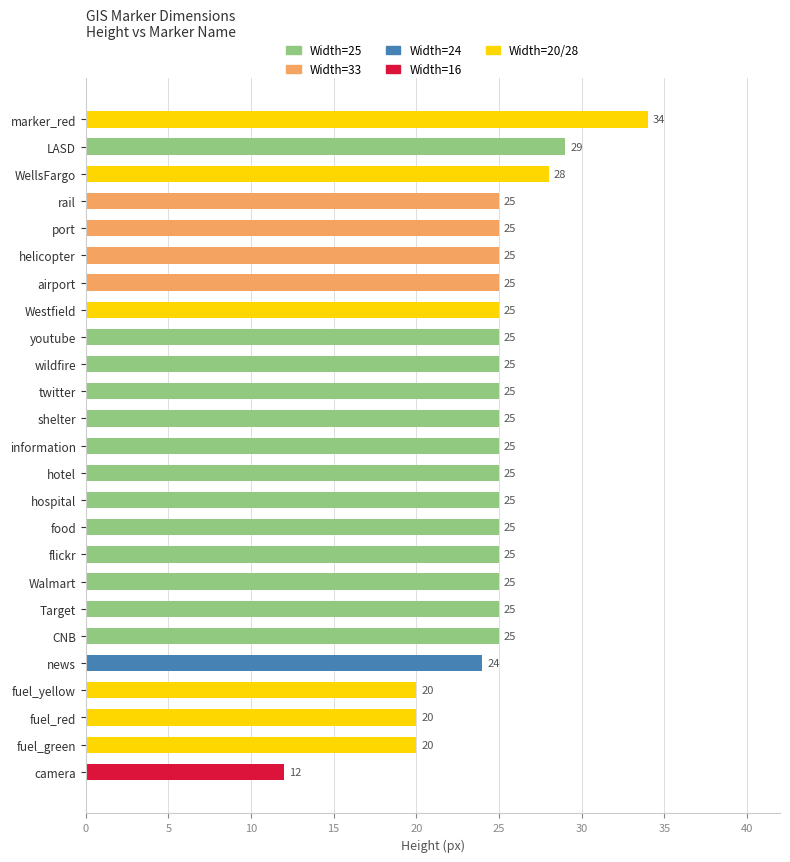

Is it true that the value at food is 33?

False